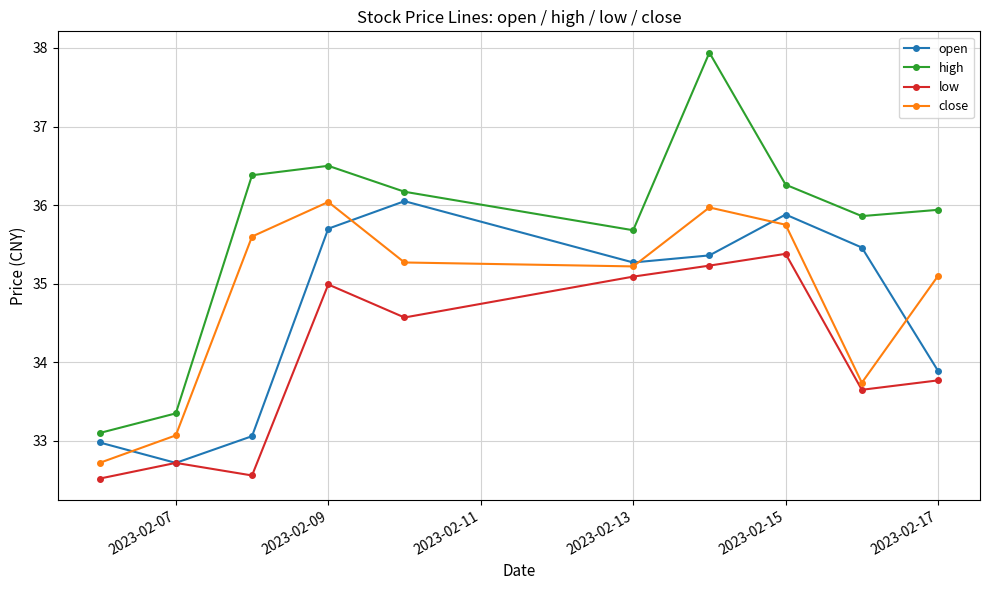

Which series has the largest total across all categories?

high